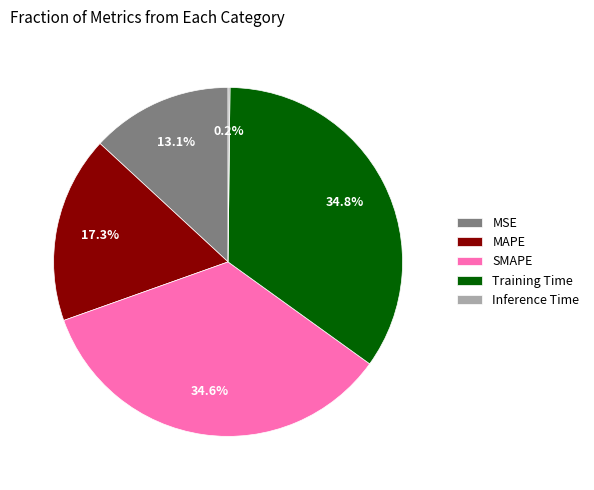

Does Training Time account for over 50% of the chart?

No